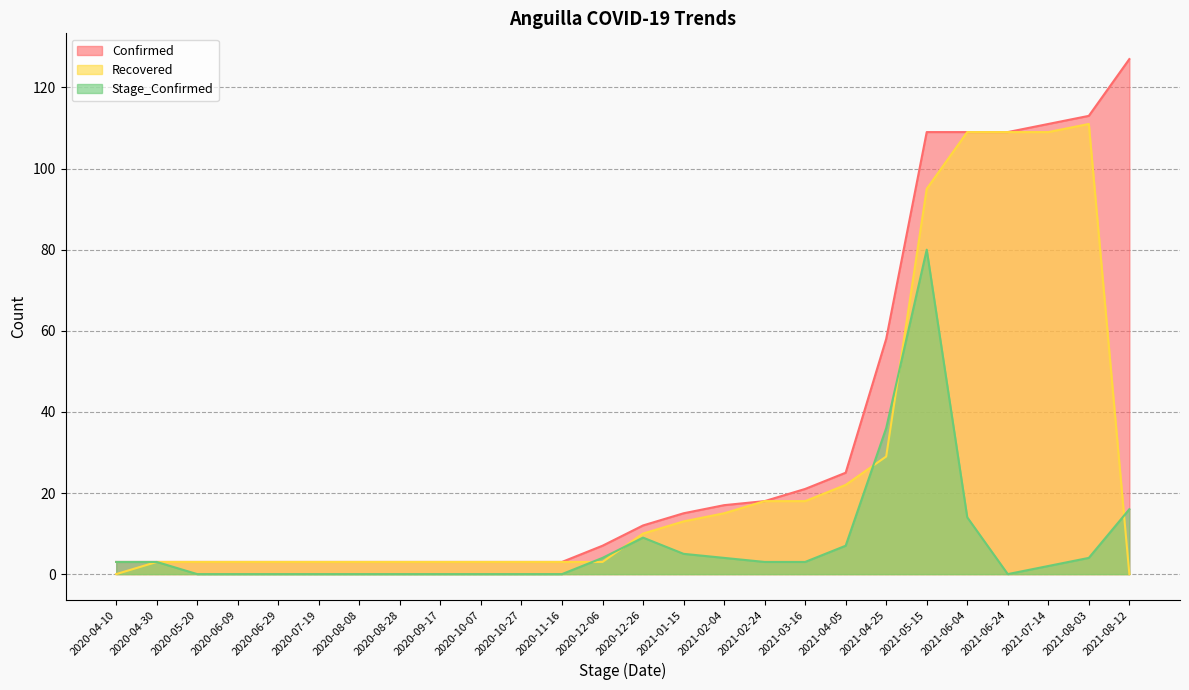

The Recovered series shows 5 at 2020-12-06. True or false?

False